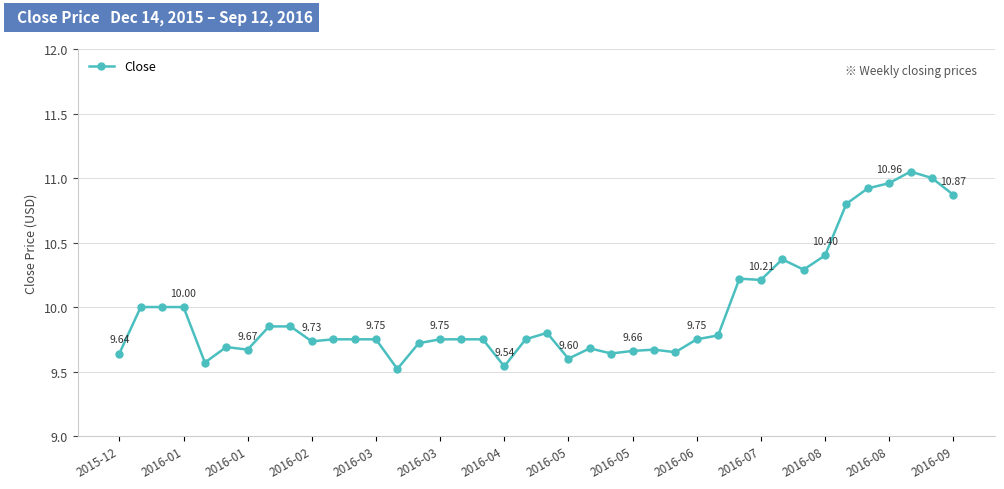

What is the sum of all values?

399.4